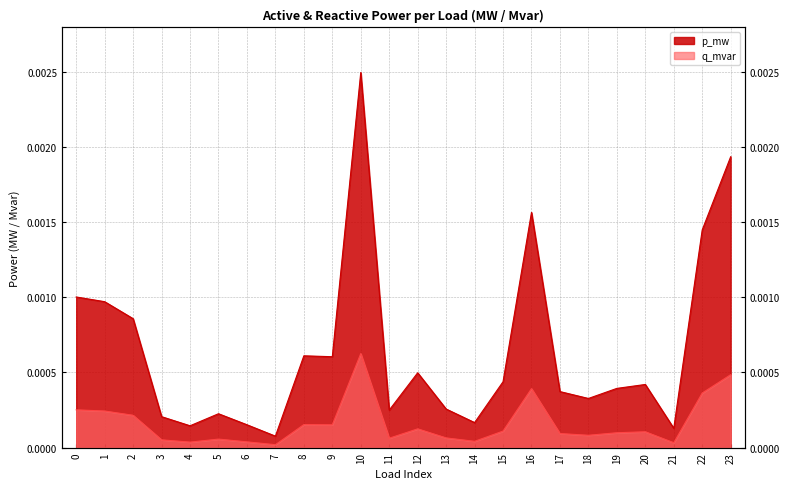

At which category is the sum across all series the highest?

10